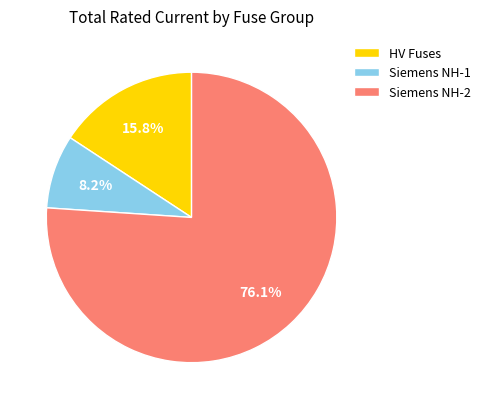

What is the total percentage of Siemens NH-2 and HV Fuses?

91.8%